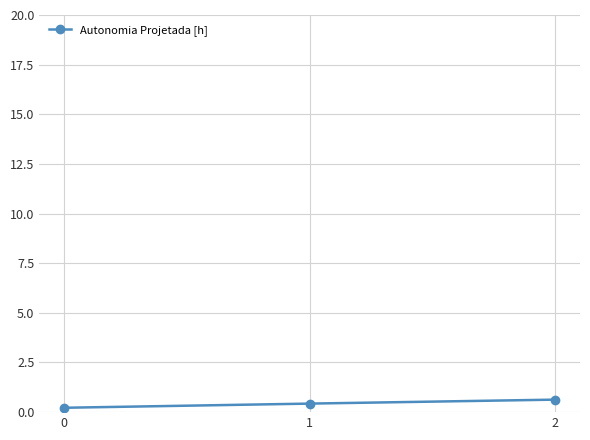

What is the value of the 3rd point from the left?

0.6